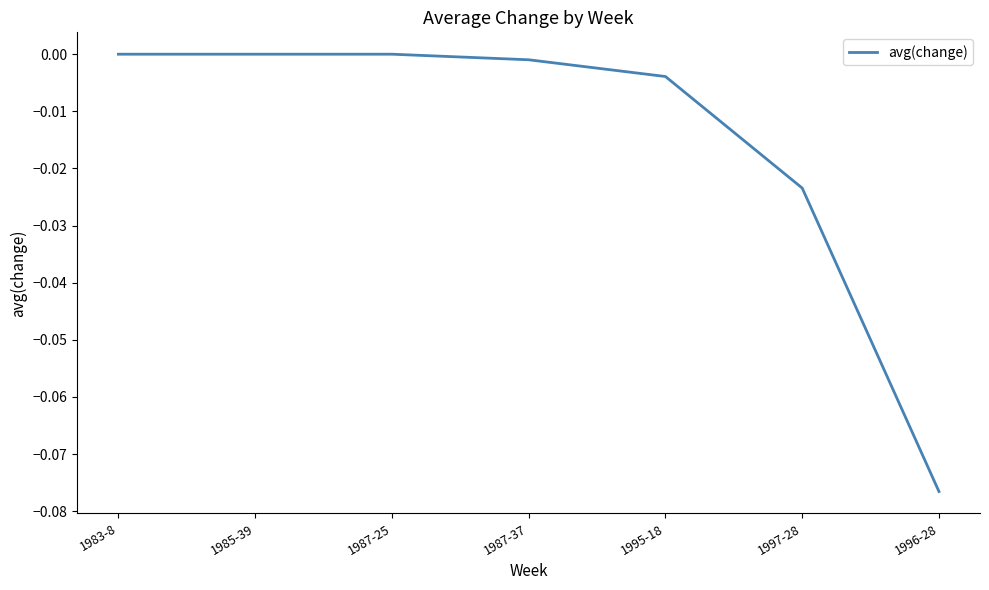

Which category has the lowest value across all series?

1996-28